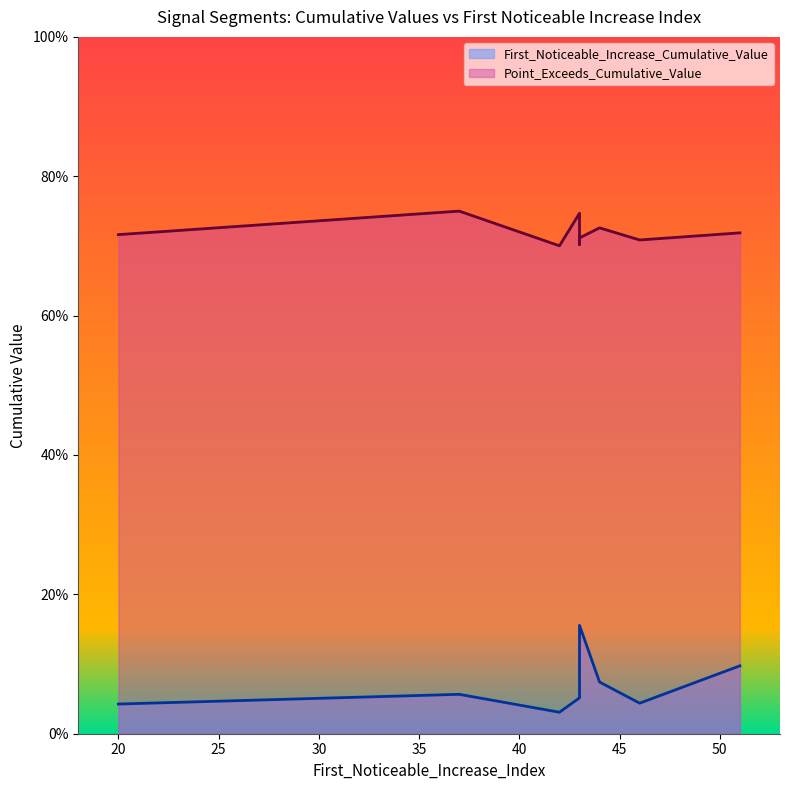

Rank the series by their average value, from highest to lowest.

Point_Exceeds_Cumulative_Value, First_Noticeable_Increase_Cumulative_Value